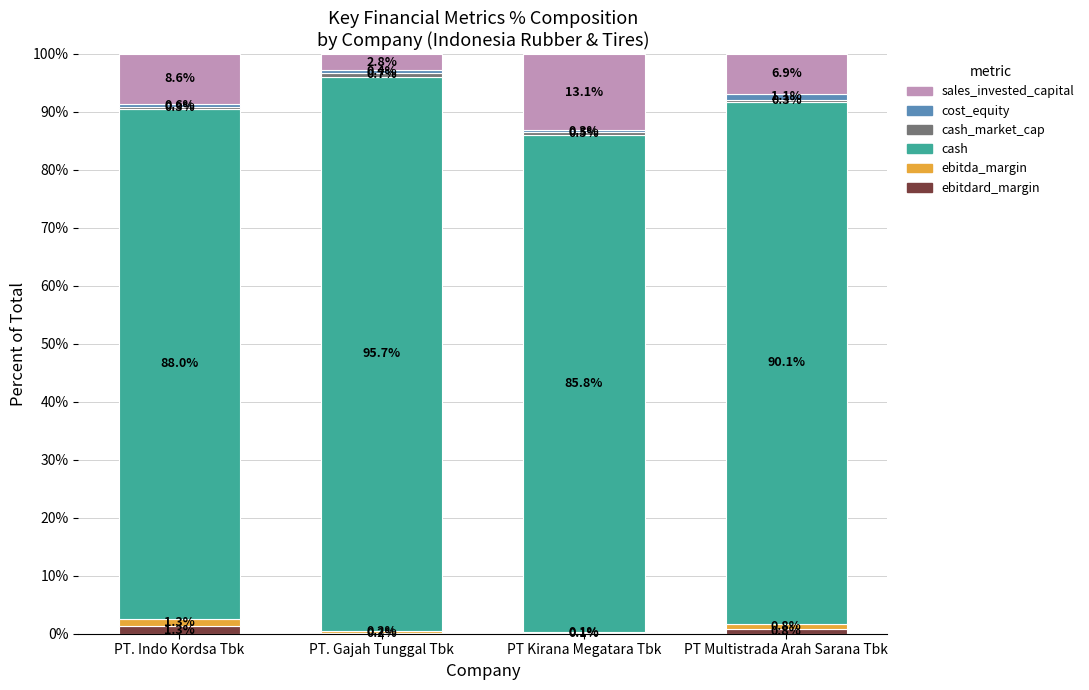

At which label is ebitdard_margin closest to 0?

PT Kirana Megatara Tbk